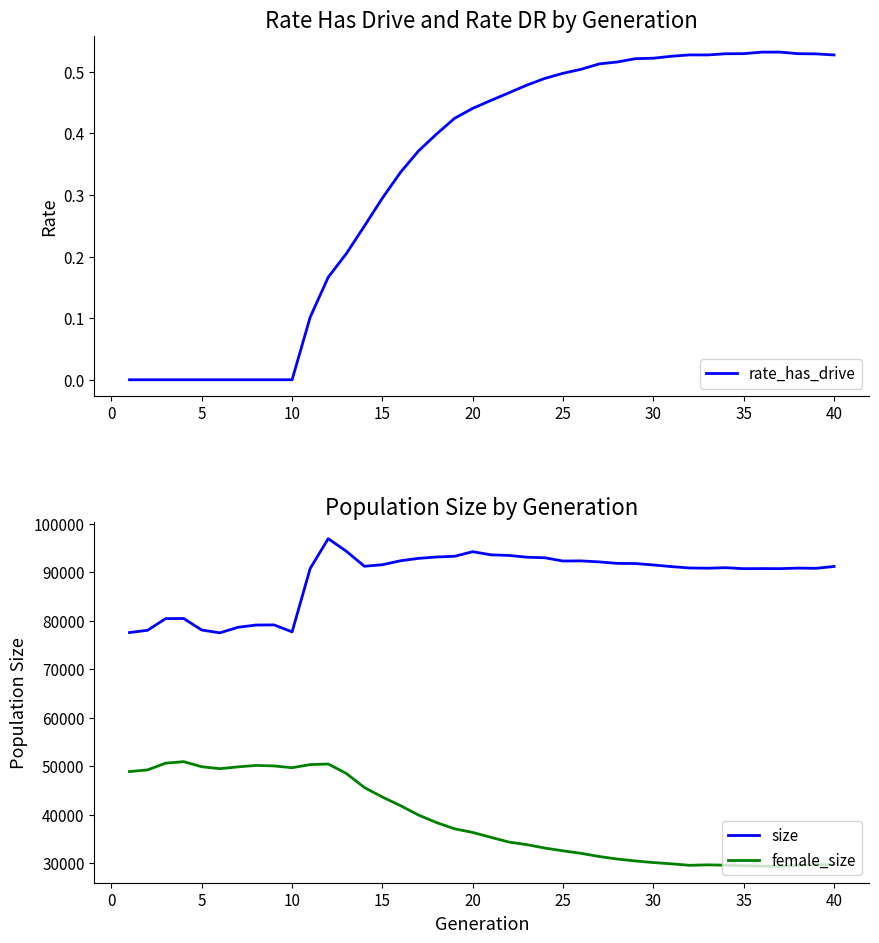

What is the maximum value for female_size?

50909